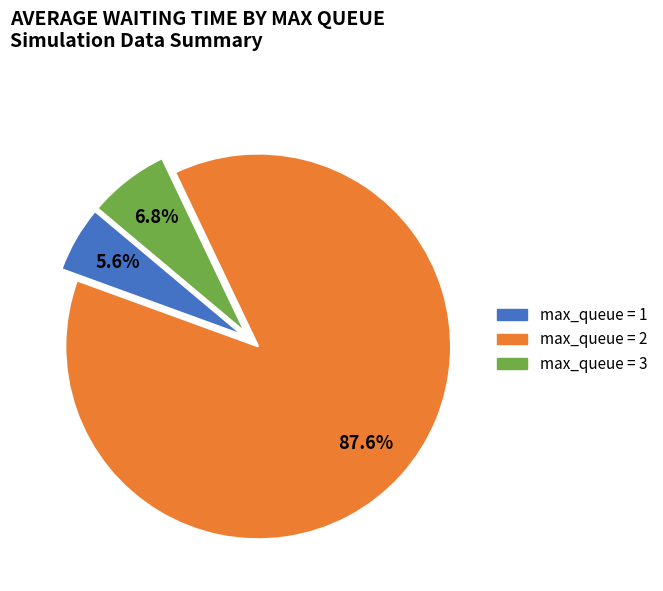

Is there any slice that represents more than half of the pie?

Yes